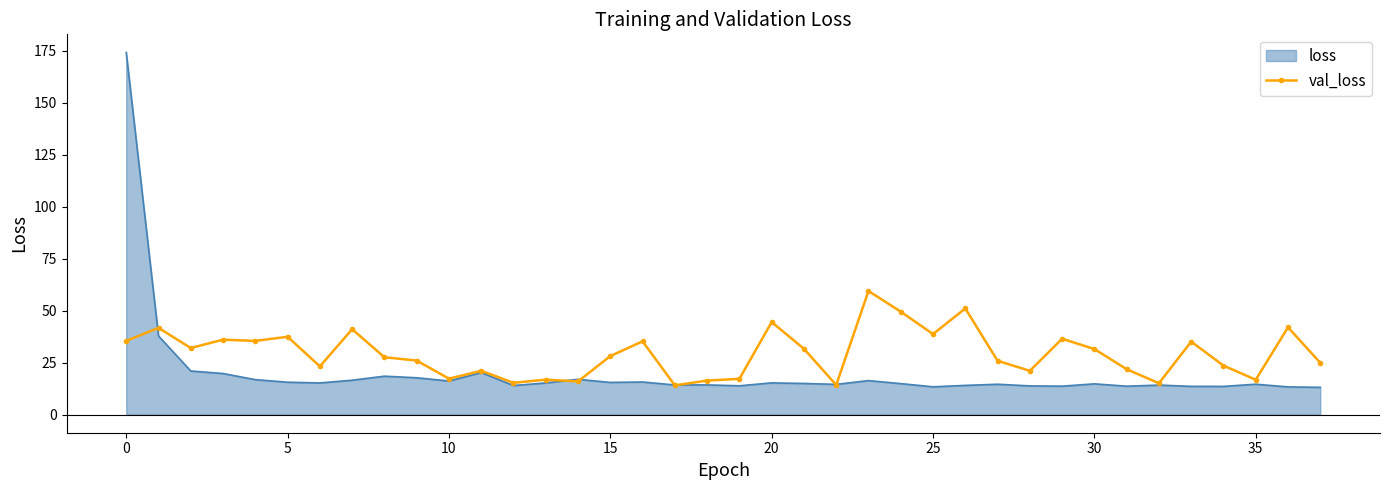

List the series in order of their overall mean, highest first.

val_loss, loss